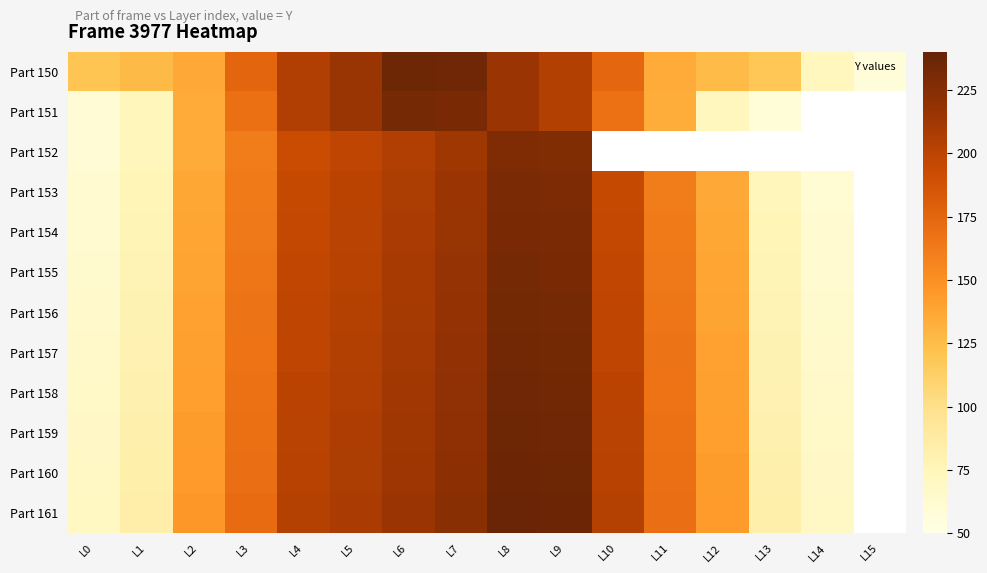

How many data points in Part 157 are above 199?

5